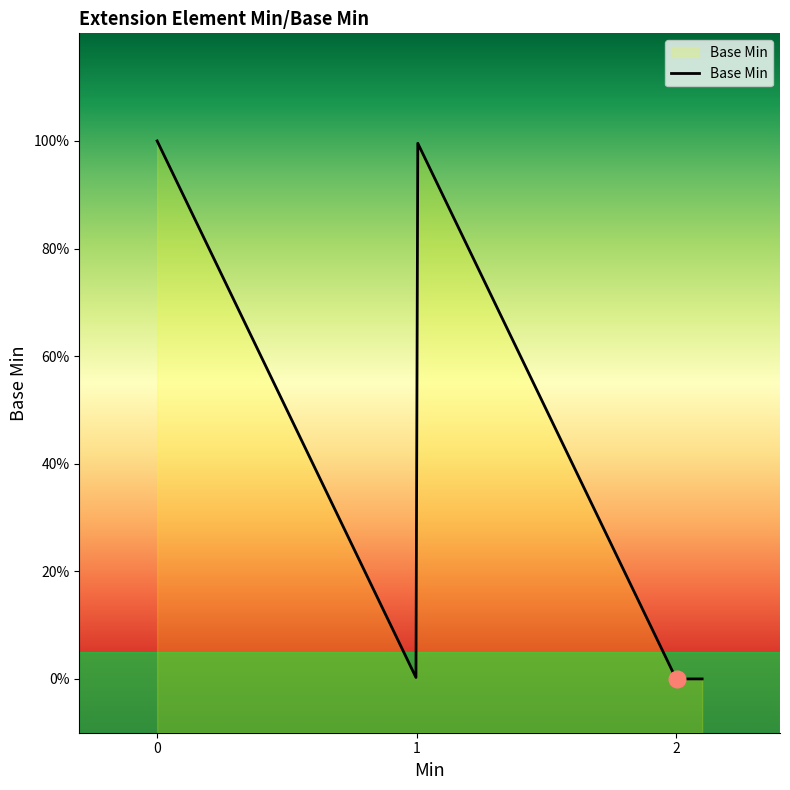

What is the label of the 6th point from the right?

1